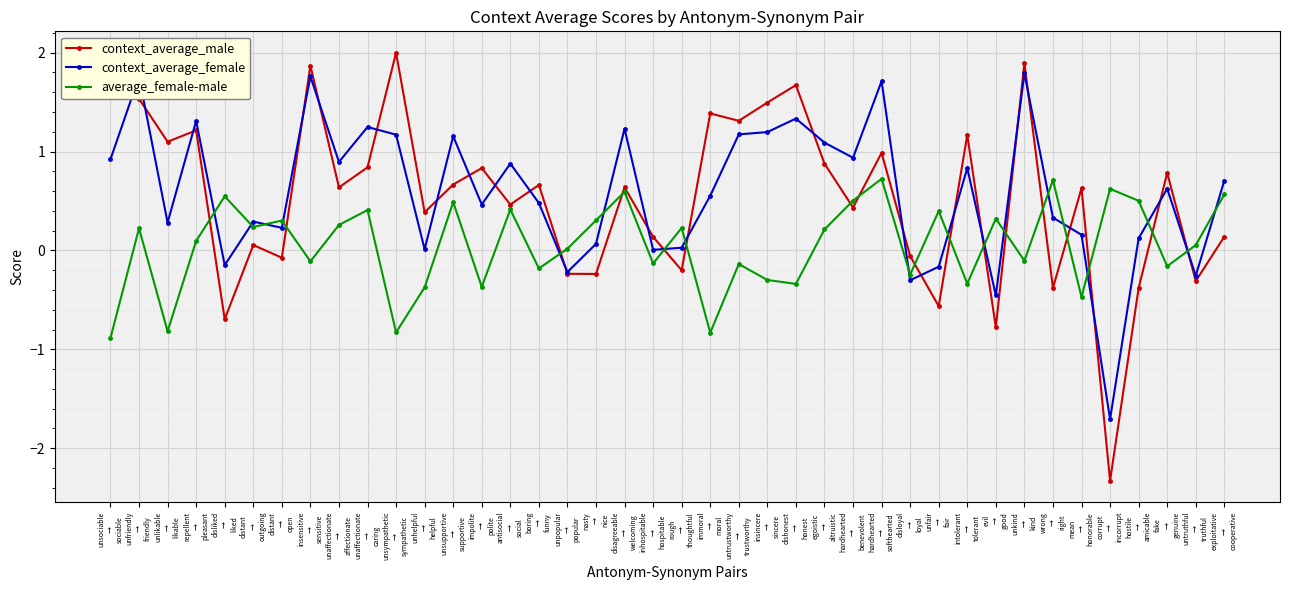

How many interior local peaks does the context_average_male series have?

14